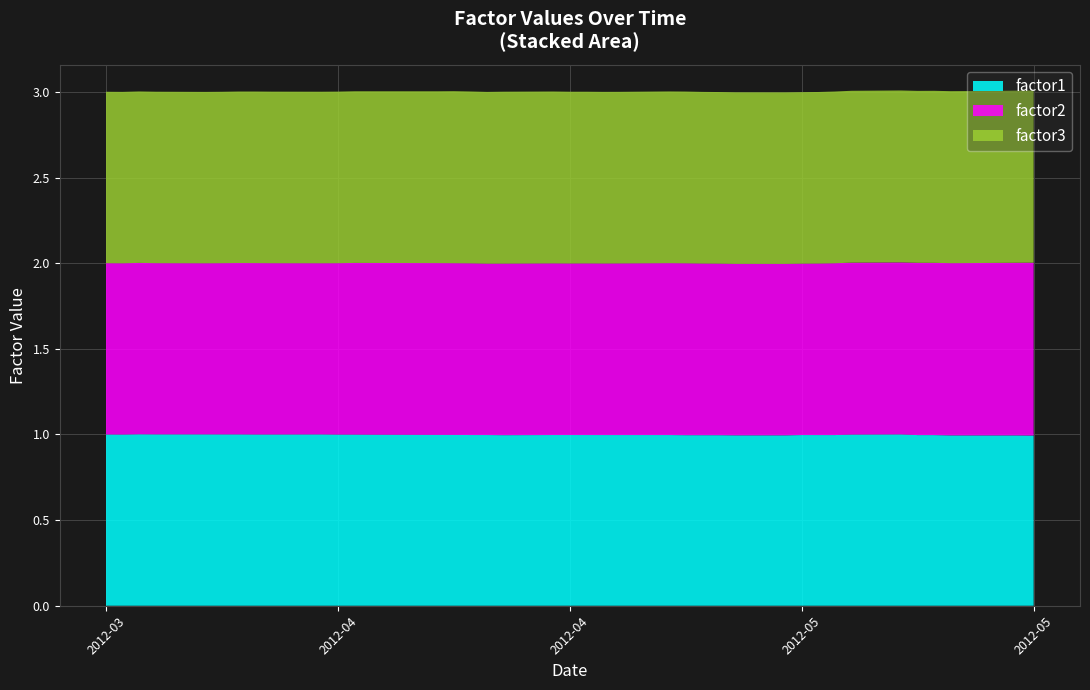

Reading left to right, transcribe all the data shown in this chart.

factor1: 1.0	1.0	1.0	1.0	1.0	1.0	1.0	1.0	1.0	1.0	1.0	1.0	1.0	1.0	1.0	1.0	1.0	1.0	1.0	1.0	1.0	1.0	1.0	1.0	1.0	1.0	1.0	1.0	1.0	1.0	1.0	1.0	1.0	1.0	1.0	1.0	1.0	1.0	1.0	1.0
factor2: 1.0	1.0	1.0	1.0	1.0	1.0	1.0	1.0	1.0	1.0	1.0	1.0	1.0	1.0	1.0	1.0	1.0	1.0	1.0	1.0	1.0	1.0	1.0	1.0	1.0	1.0	1.0	1.0	1.0	1.0	1.0	1.0	1.0	1.0	1.0	1.0	1.0	1.0	1.0	1.0
factor3: 1.0	1.0	1.0	1.0	1.0	1.0	1.0	1.0	1.0	1.0	1.0	1.0	1.0	1.0	1.0	1.0	1.0	1.0	1.0	1.0	1.0	1.0	1.0	1.0	1.0	1.0	1.0	1.0	1.0	1.0	1.0	1.0	1.0	1.0	1.0	1.0	1.0	1.0	1.0	1.0